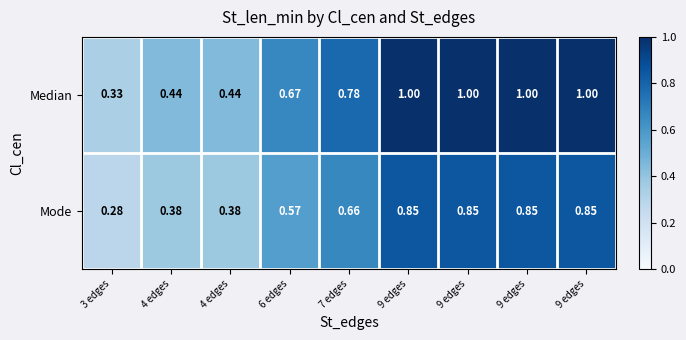

What is the total value across all series at 9 edges?

1.9